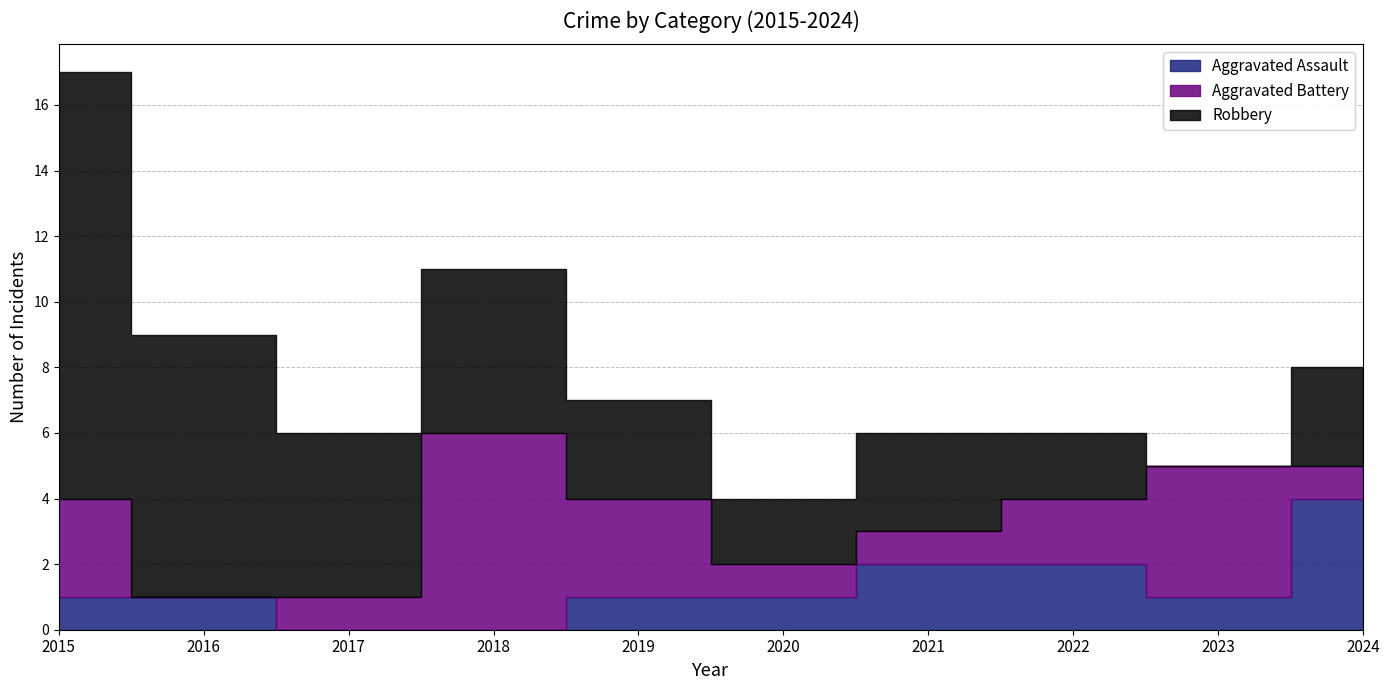

Reading right to left, list all the values displayed in this chart.

Aggravated Assault: 2024=4	2023=1	2022=2	2021=2	2020=1	2019=1	2018=0	2017=0	2016=1	2015=1
Aggravated Battery: 2024=1	2023=4	2022=2	2021=1	2020=1	2019=3	2018=6	2017=1	2016=0	2015=3
Robbery: 2024=3	2023=0	2022=2	2021=3	2020=2	2019=3	2018=5	2017=5	2016=8	2015=13